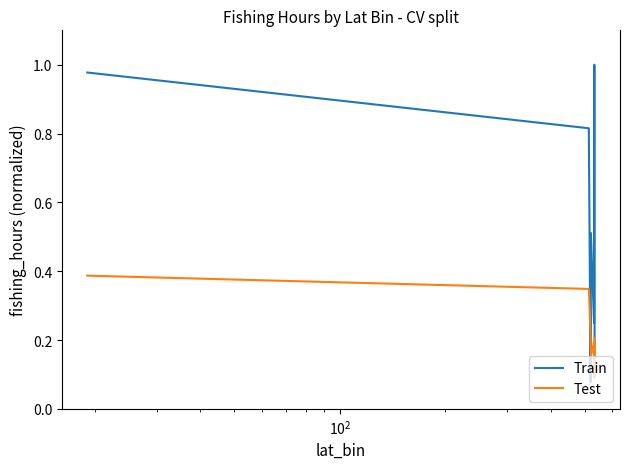

Which series has the largest range (max minus min)?

Train